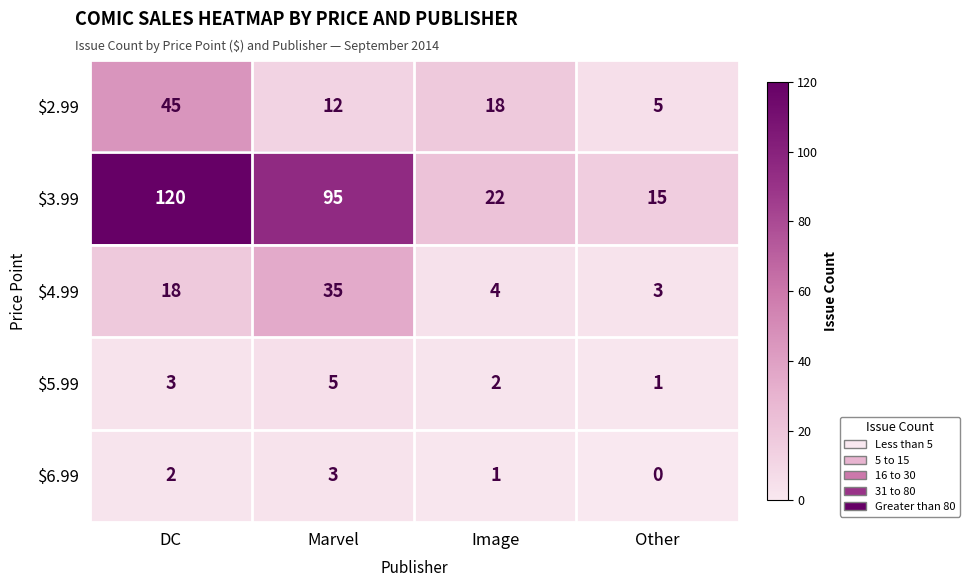

At which category is the sum across all series the highest?

DC